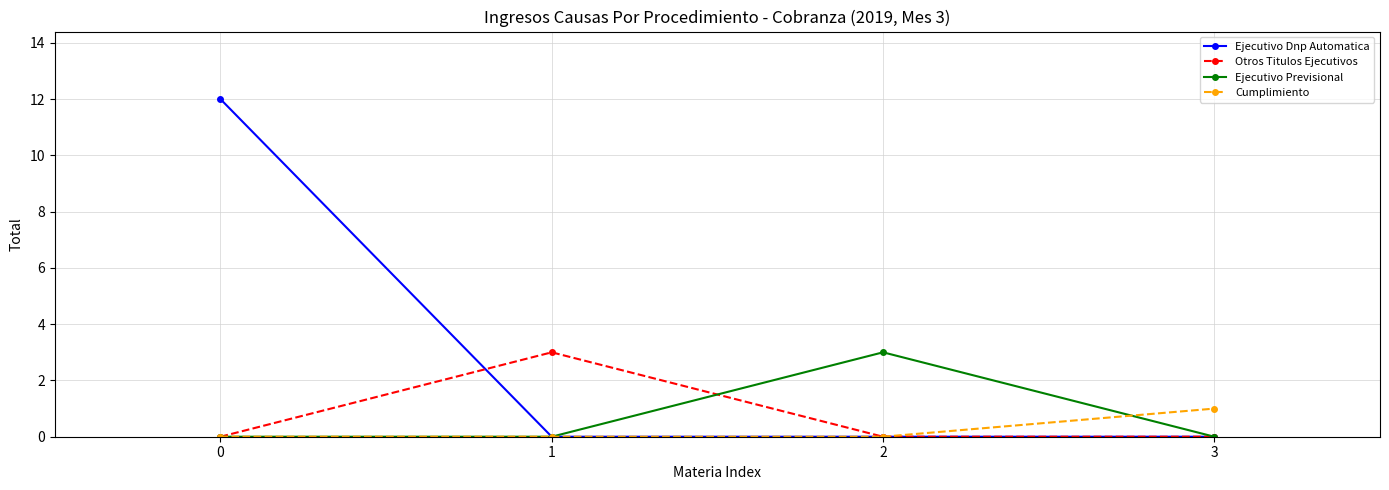

True or false: Ejecutivo Dnp Automatica has a value of 7 at 2.

False